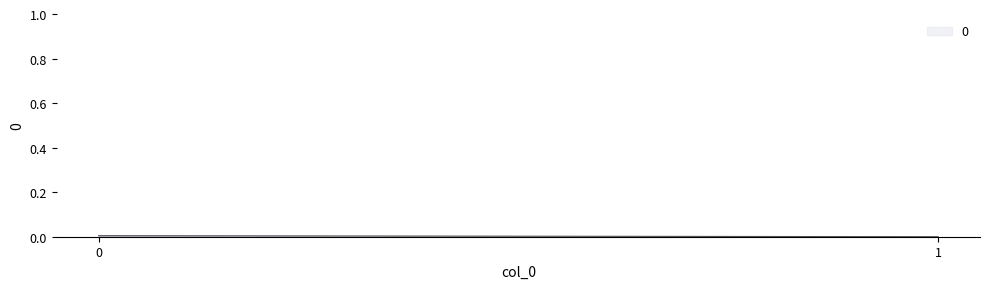

Rank the categories by value from highest to lowest.

0, 1